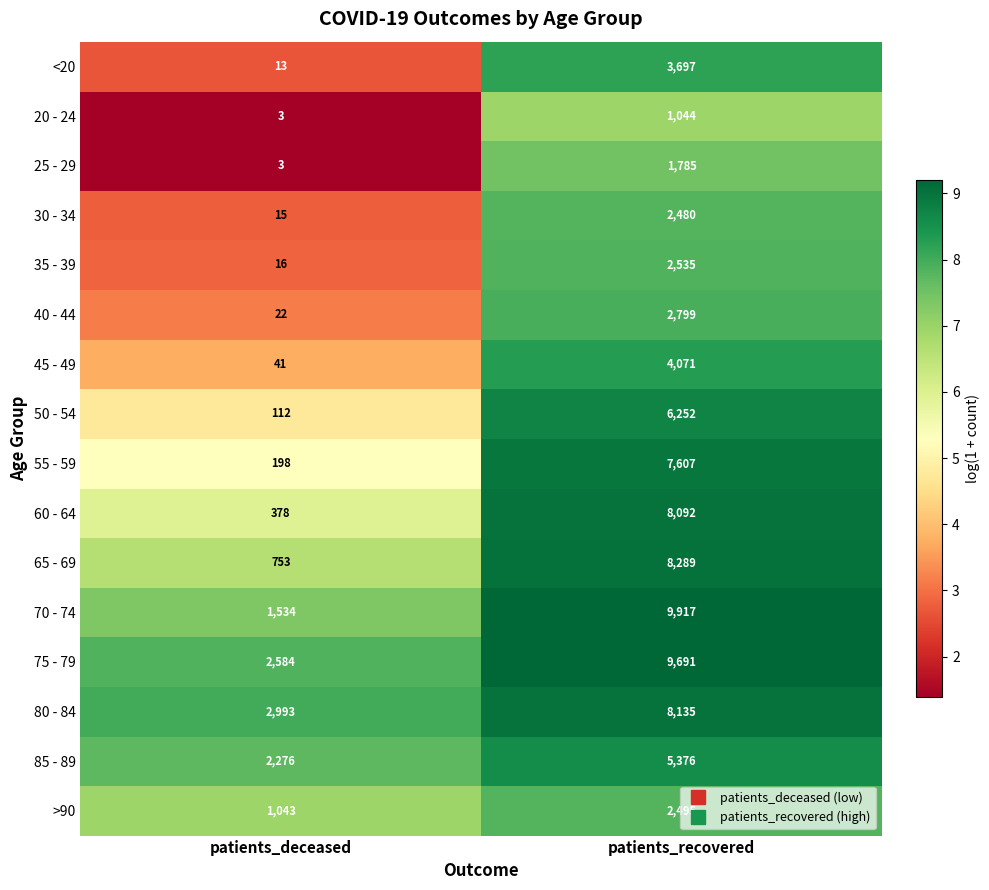

What is the total value across all series at patients_recovered?

84265